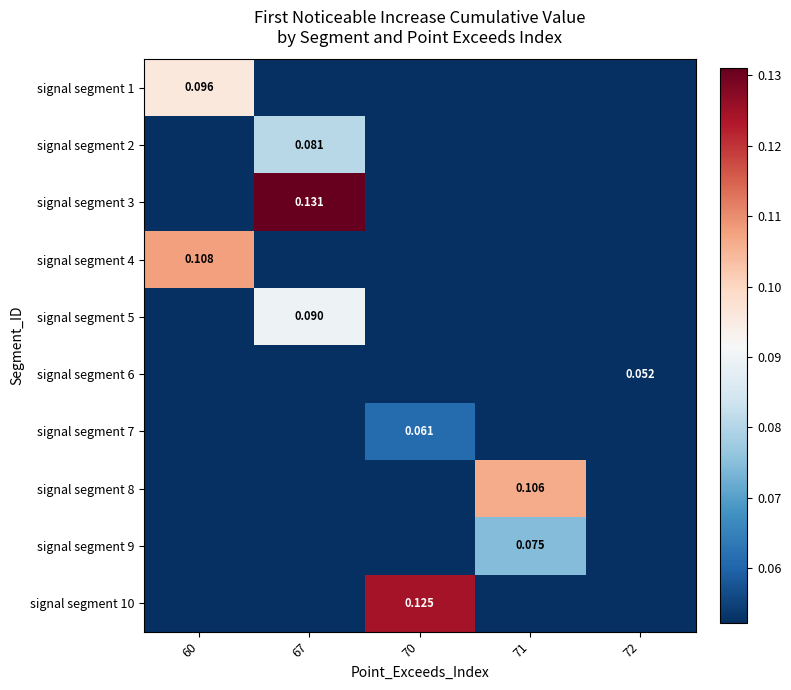

Which series changed the most between 60 and 67?

signal segment 3